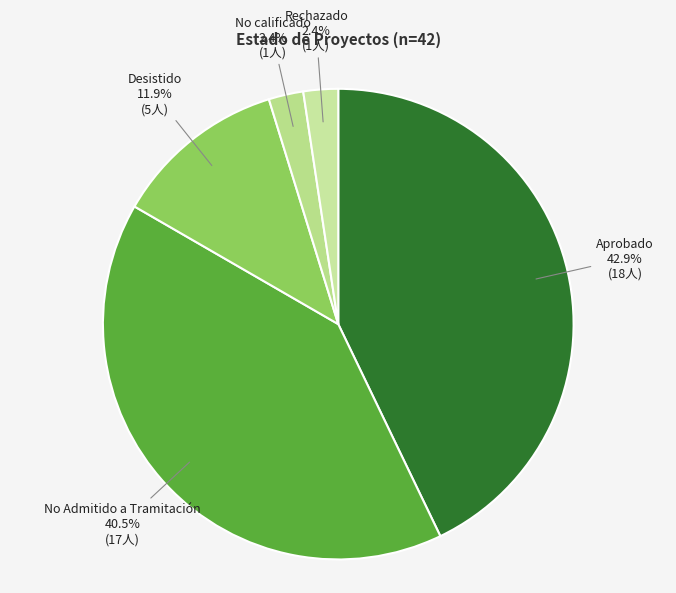

Does Rechazado represent more than half of the total?

No